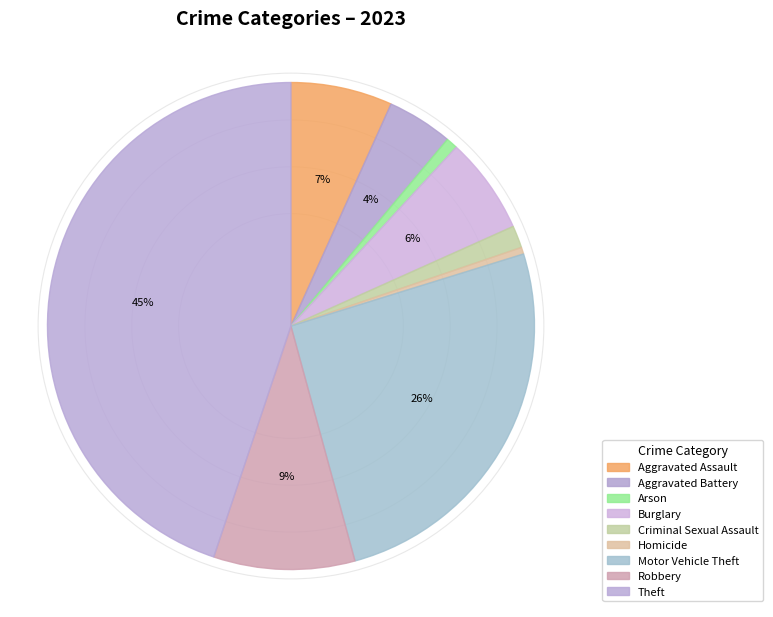

Is it true that Burglary is 6% of the pie?

True